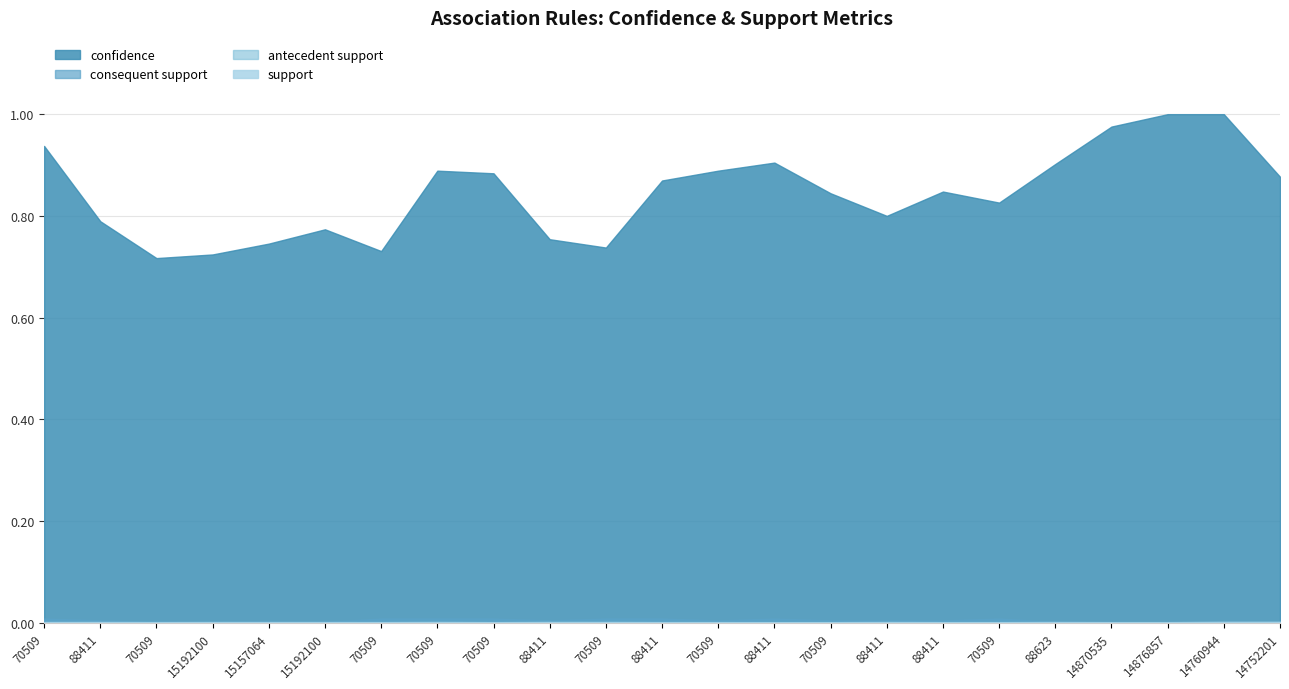

True or false: support and confidence intersect in this chart.

False